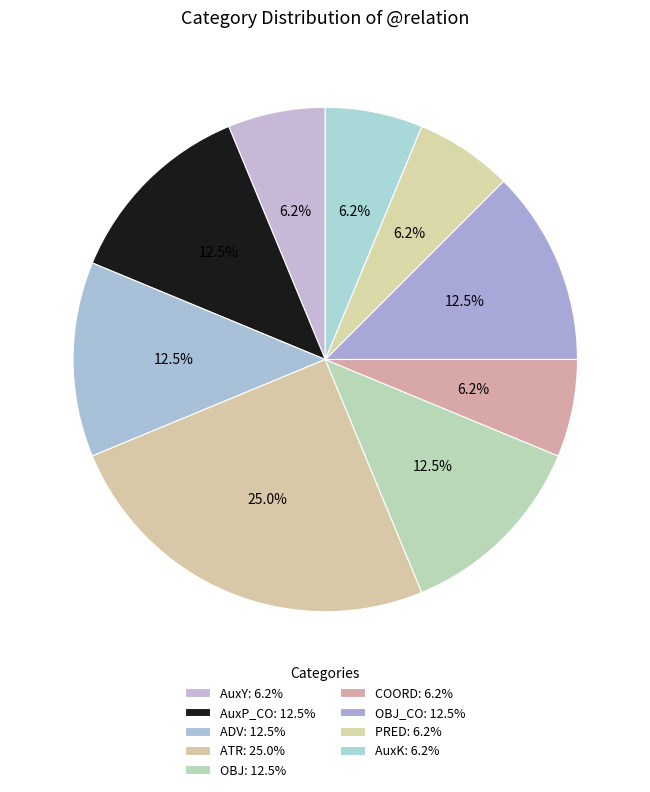

How many segments does this pie chart have?

9